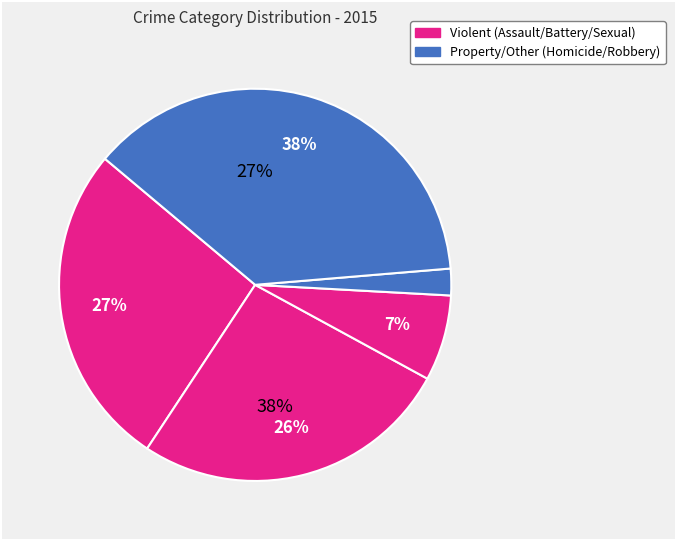

Is it true that Criminal Sexual Assault is 7% of the pie?

True